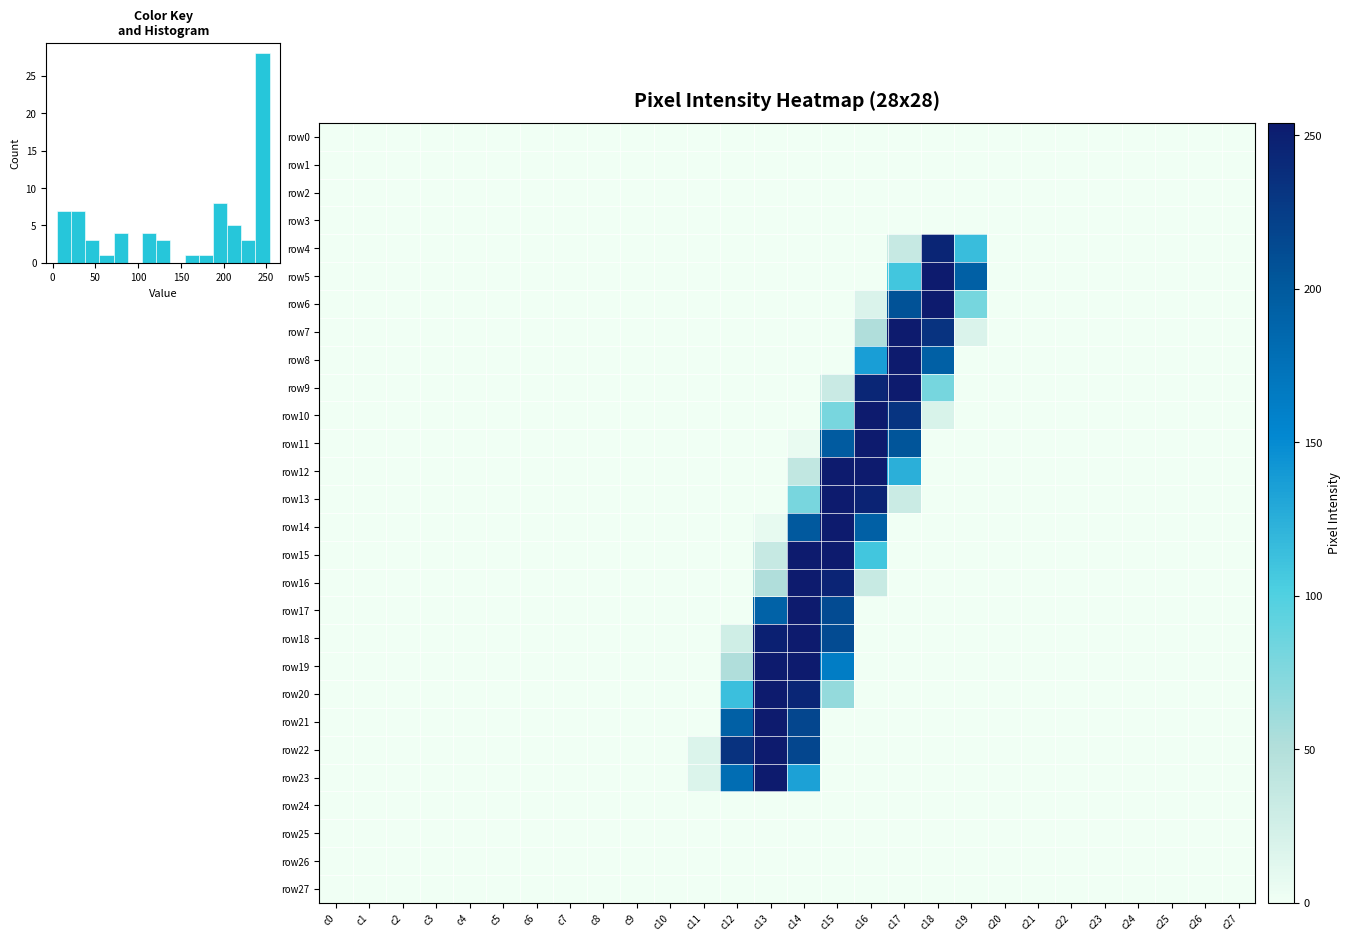

Count the number of data series in this chart.

28